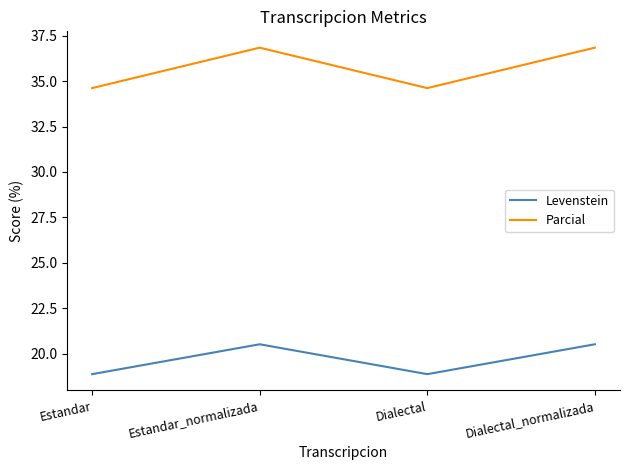

Between Dialectal and Dialectal_normalizada, which series saw the biggest shift?

Parcial